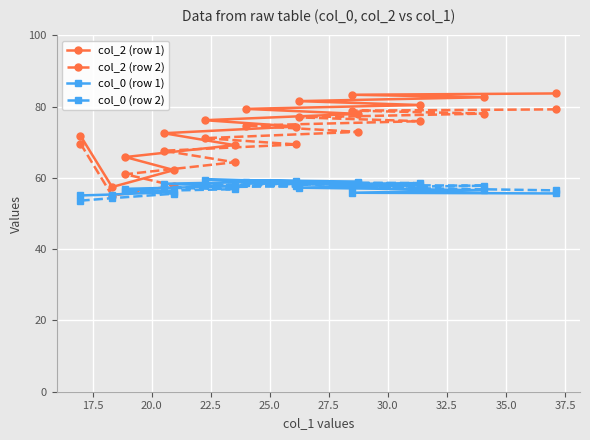

What is the value of the col_2 (row 1) point at the 8th from the left?

79.4